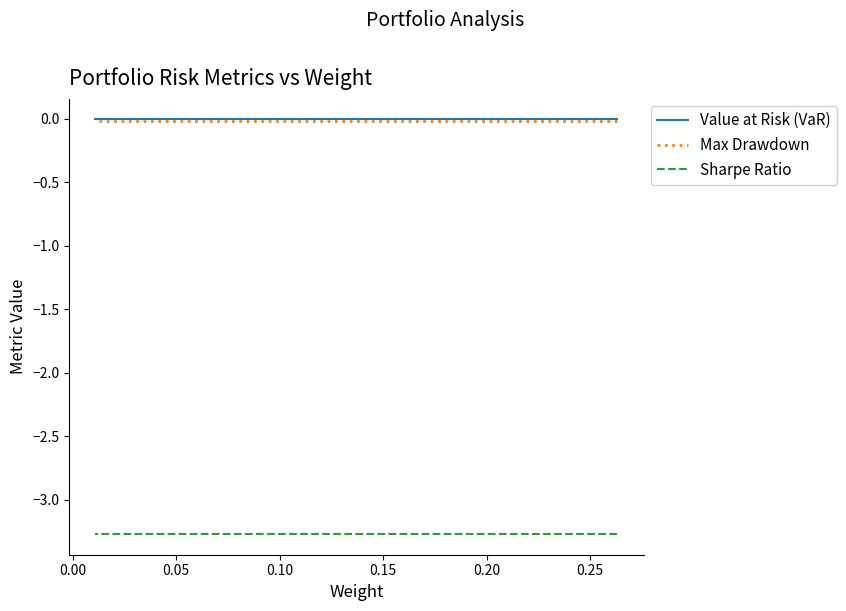

True or false: Max Drawdown and Value at Risk (VaR) intersect in this chart.

False